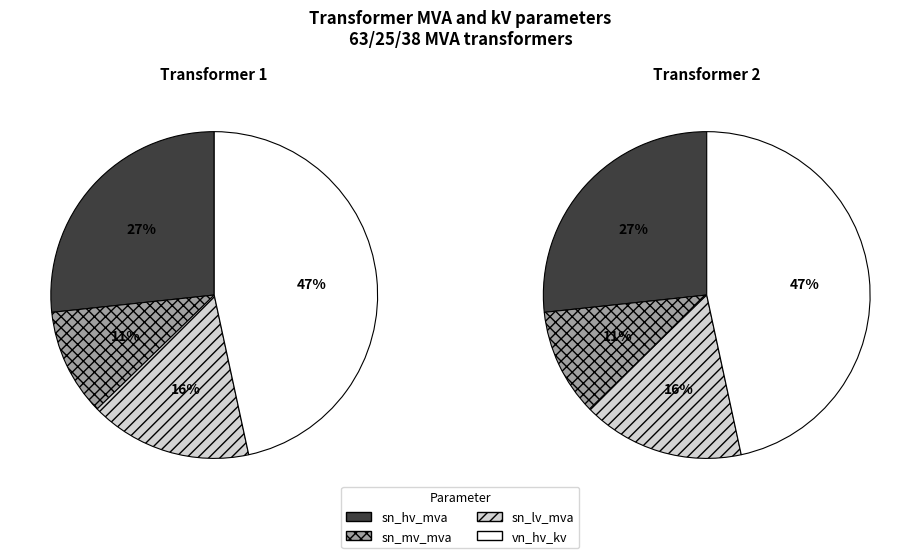

To the nearest percent, what is the combined percentage of 63/25/38 MVA 110/10/10 kV and 63/25/38 MVA 110/20/10 kV?

100%